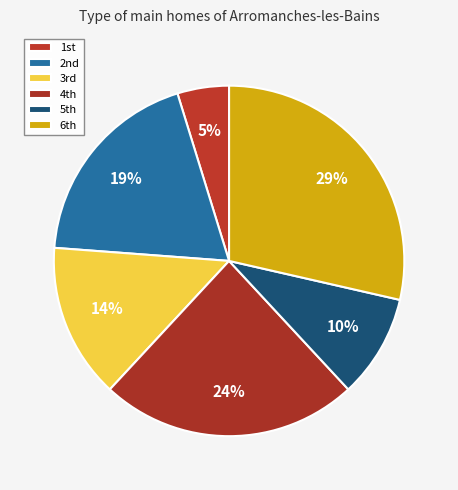

Is there a majority slice in this chart?

No